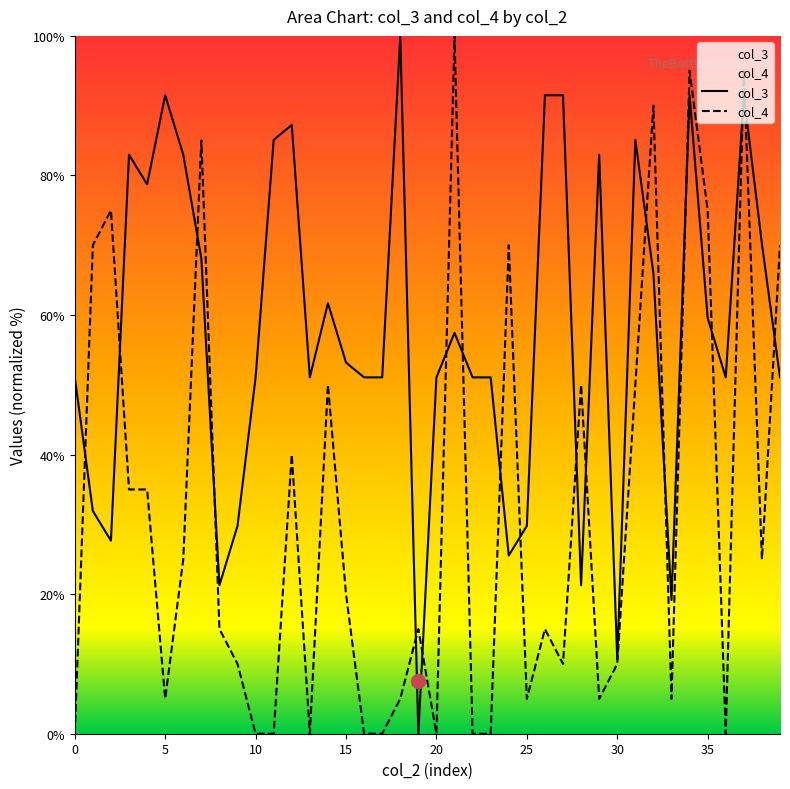

At which category is the sum across all series the highest?

34